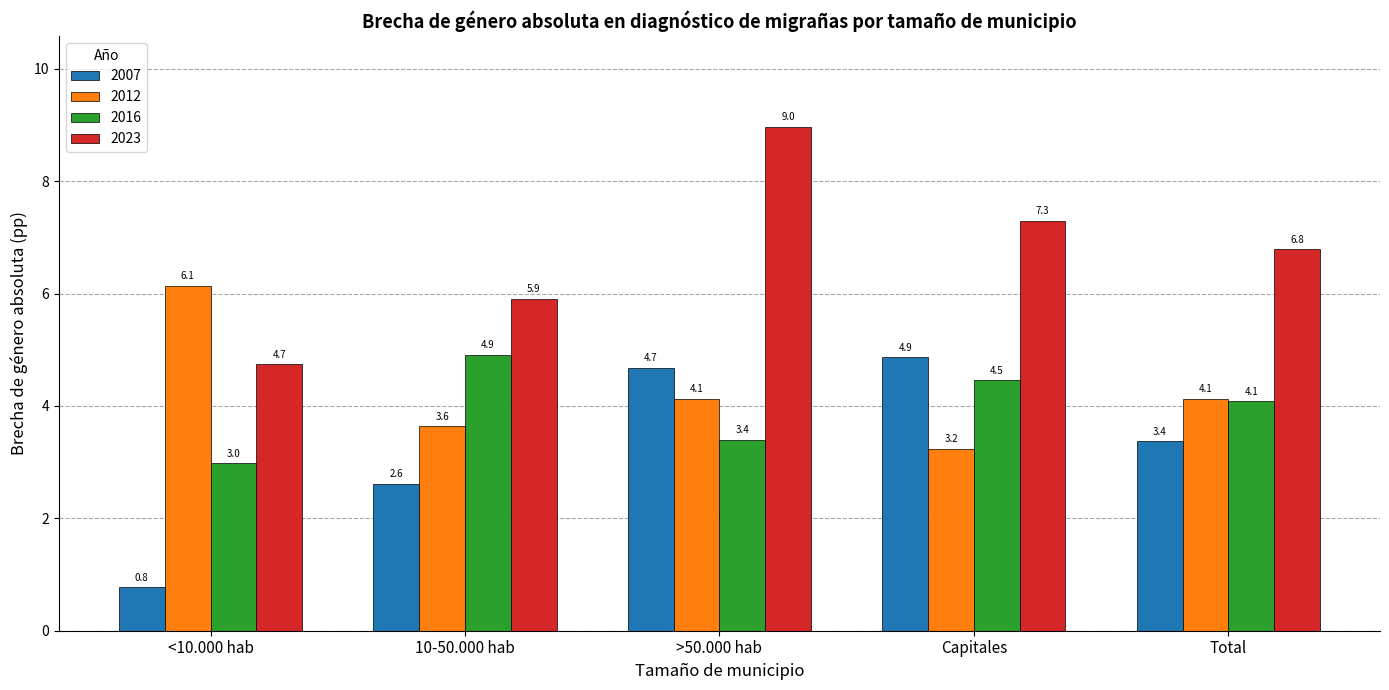

How many series are shown in this chart?

4